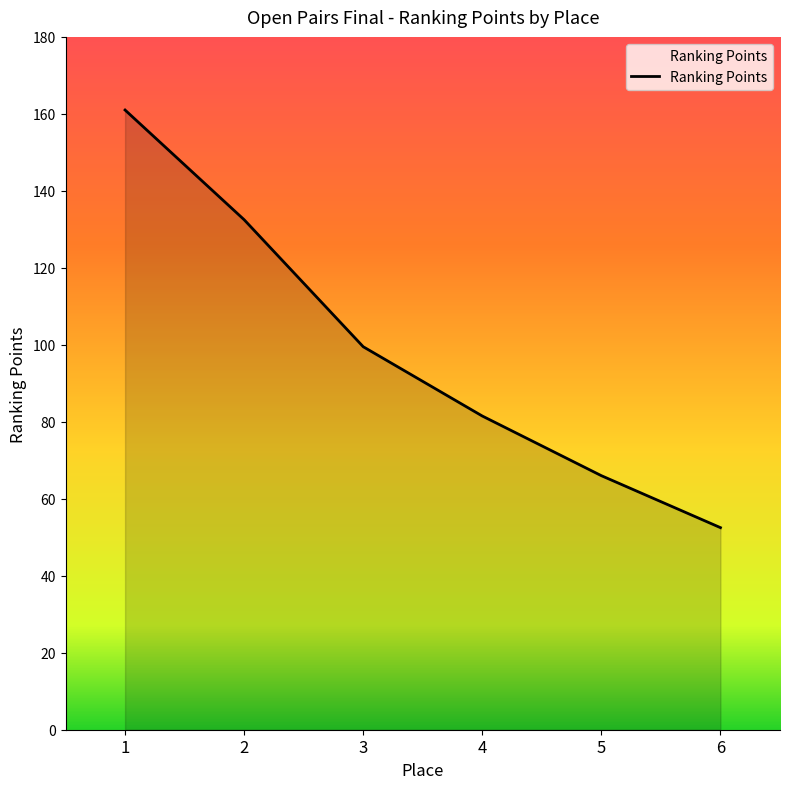

Count the number of categories in the chart.

6